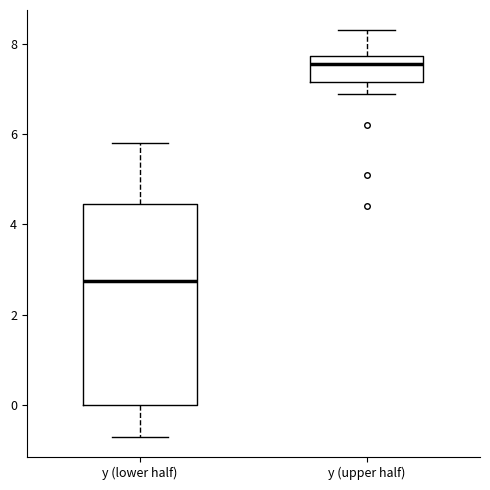

Reading left to right, transcribe this box plot: for each box, give where its median line is, the range the box spans, and where its two whiskers end, as read against the y-axis. The values are not printed on the chart, so give them approximately, as read against the axis.

y (lower half): median 2.8, box 0.0 to 4.4, whiskers -0.6 to 5.8
y (upper half): median 7.6, box 7.2 to 7.8, whiskers 7.0 to 8.4